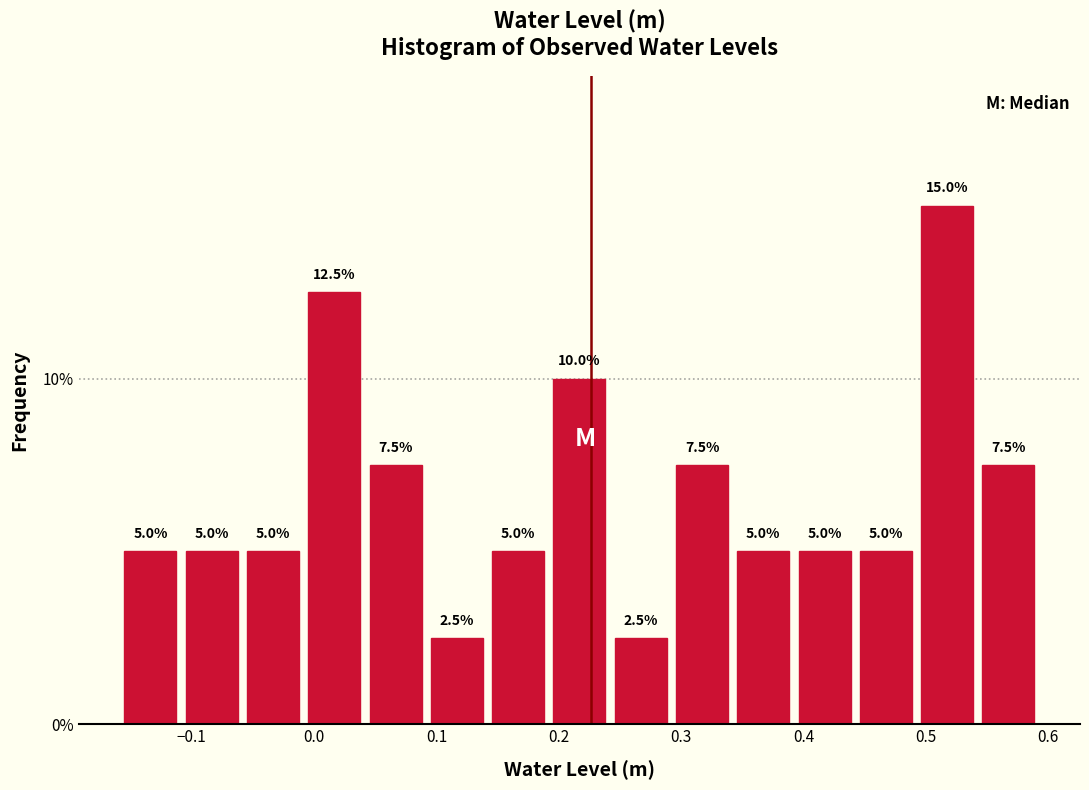

Over which range of the x-axis is the bar tallest?

0.49 to 0.54